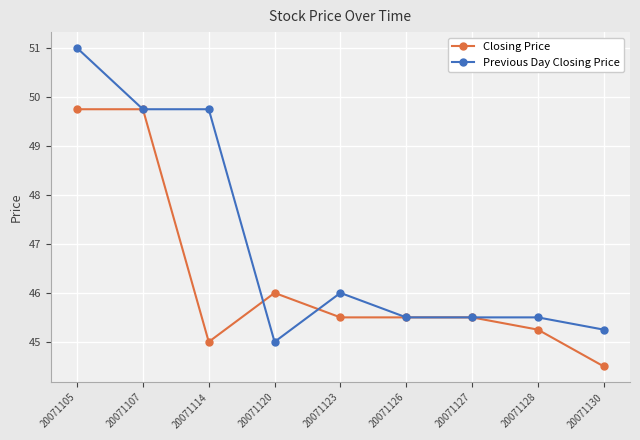

At how many categories does at least one series exceed 45?

9